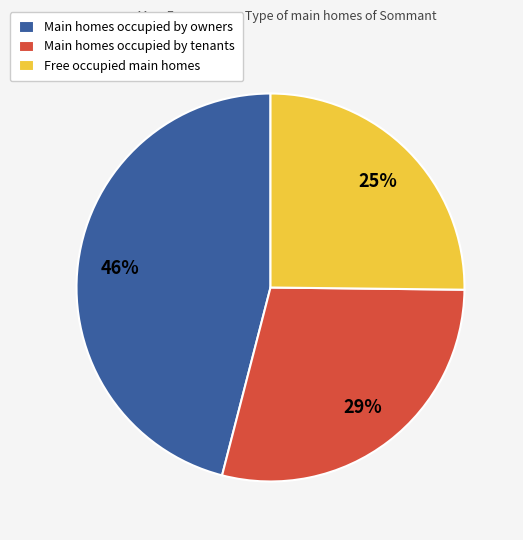

What is the ratio of the value at Main homes occupied by owners to the value at Free occupied main homes?

1.8